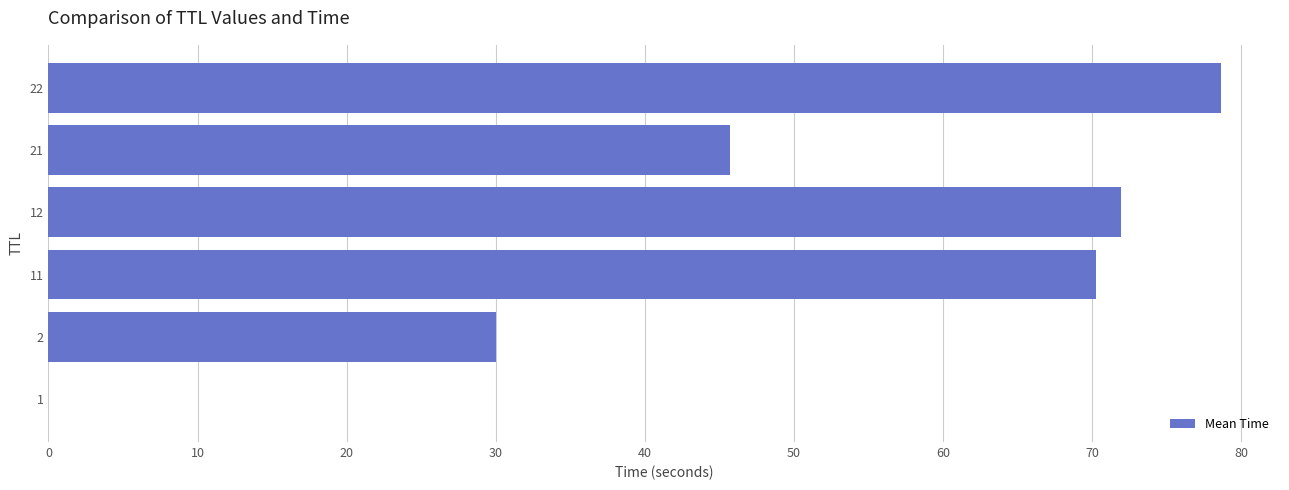

Where is the data nearest to the value 39?

21